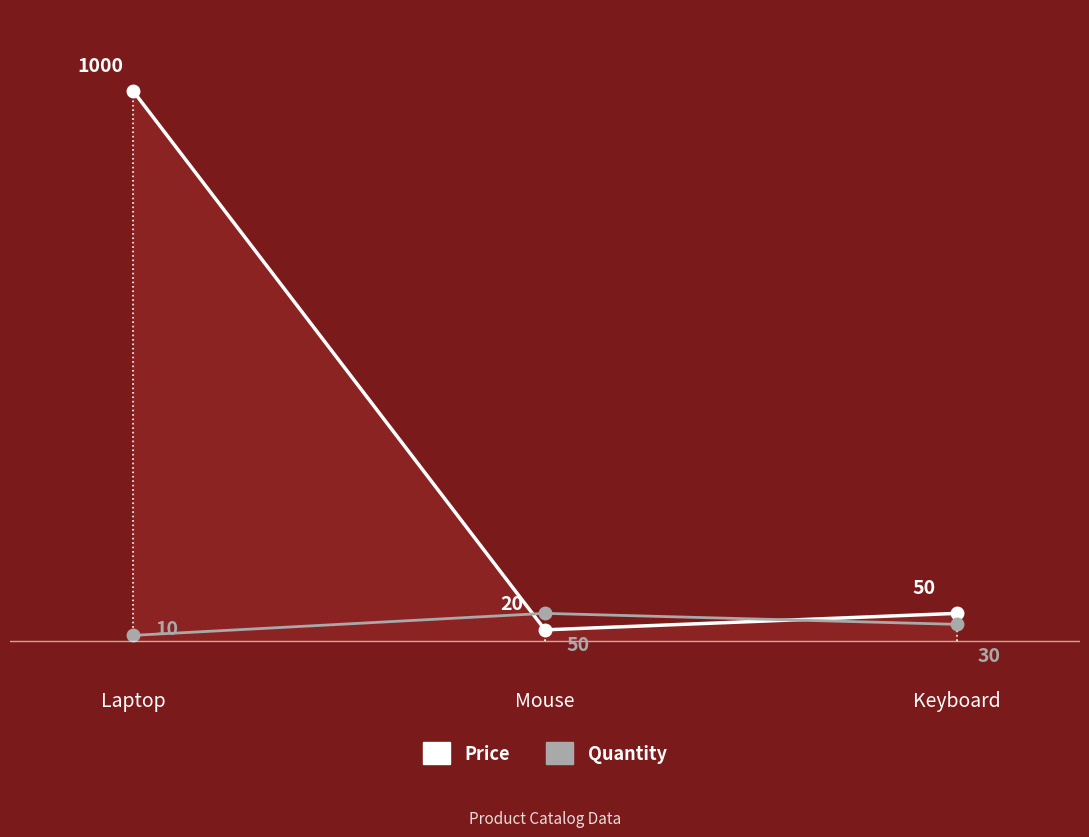

What is the maximum value shown in the chart?

1000